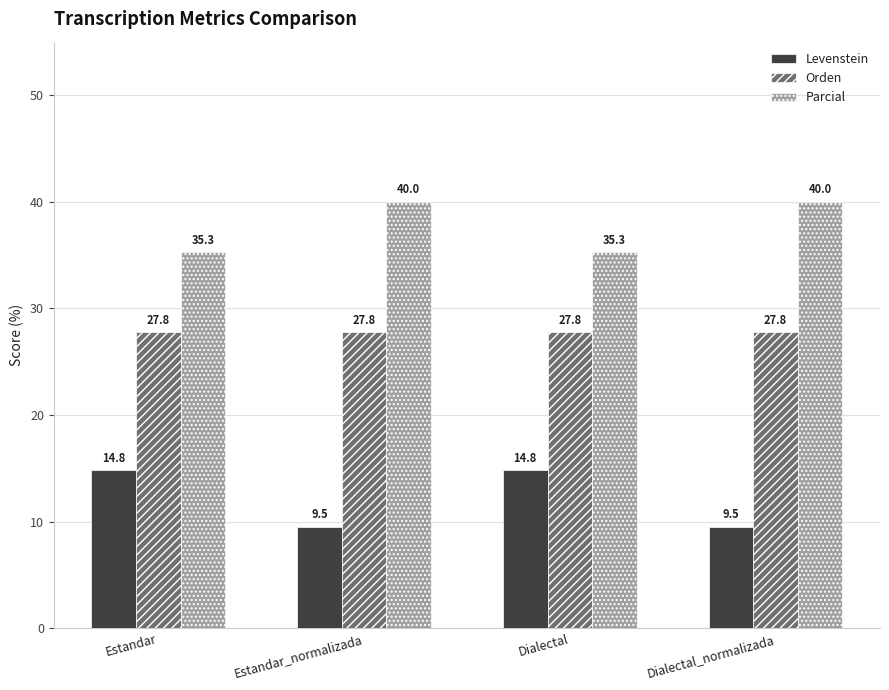

What are all the series names shown in the legend?

Levenstein, Orden, Parcial